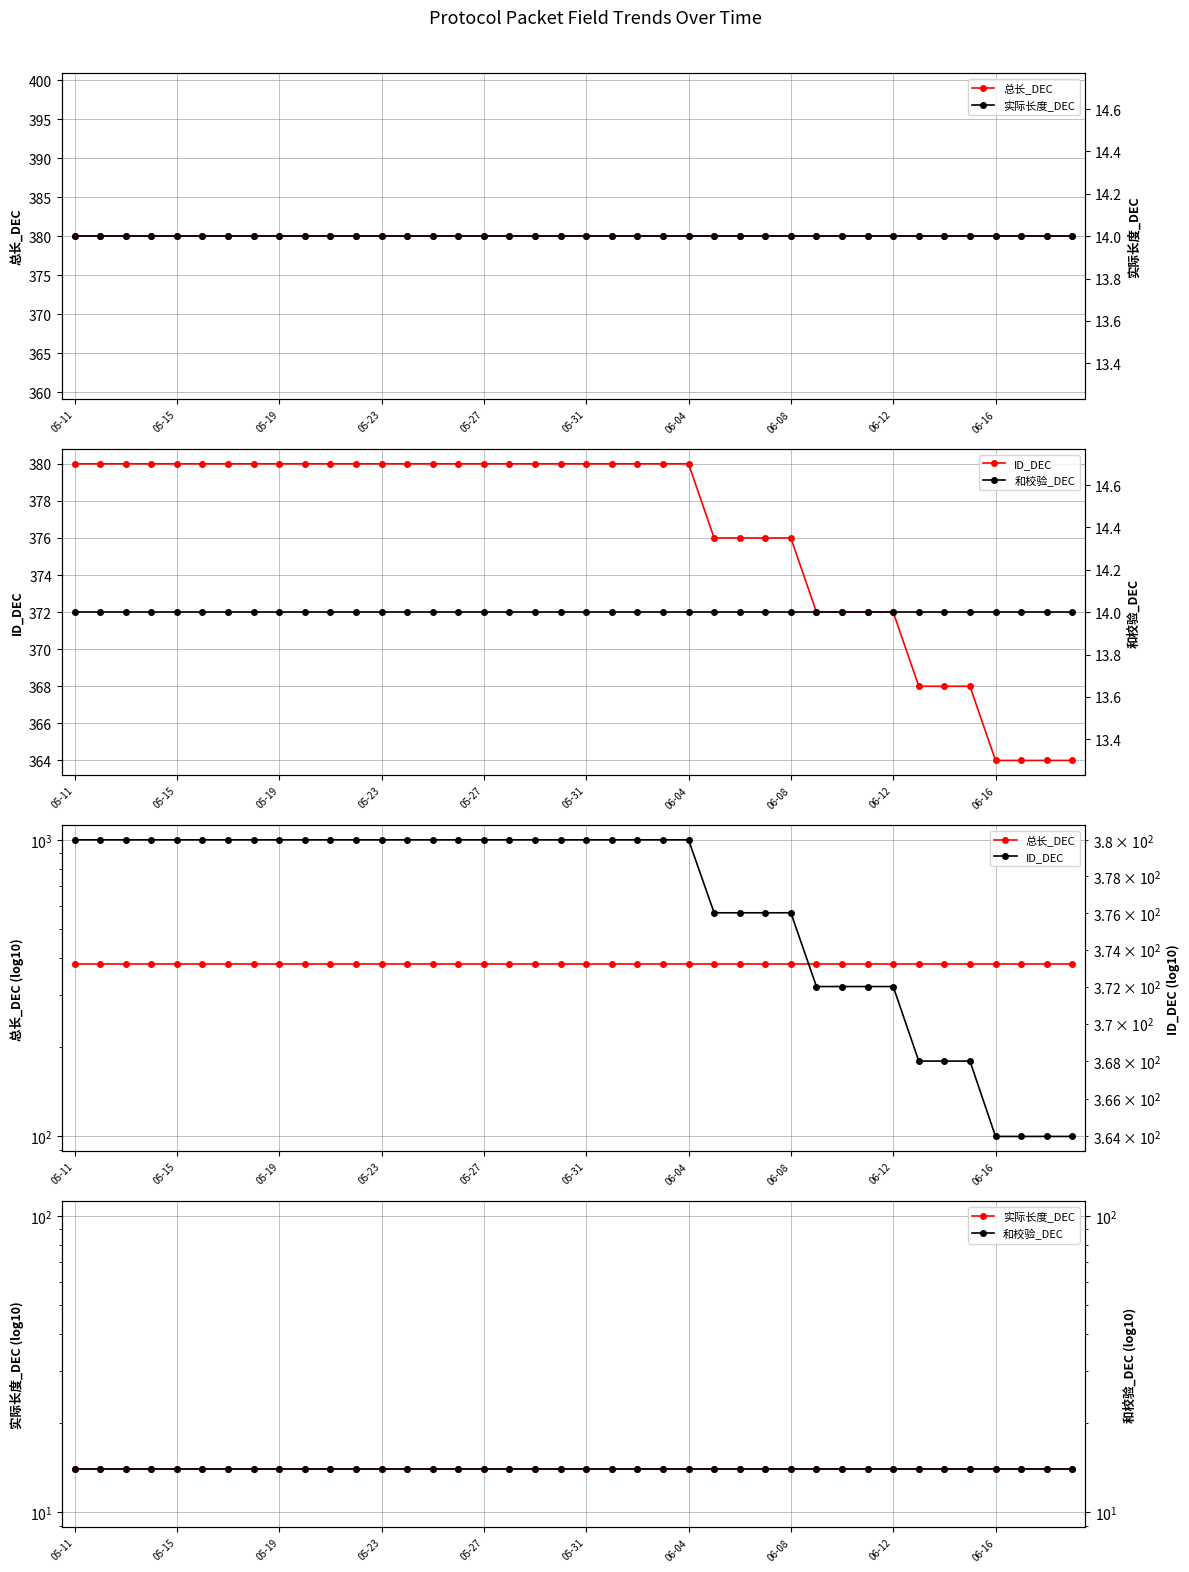

What is the value of the 总长_DEC point at the 26th from the left?

380